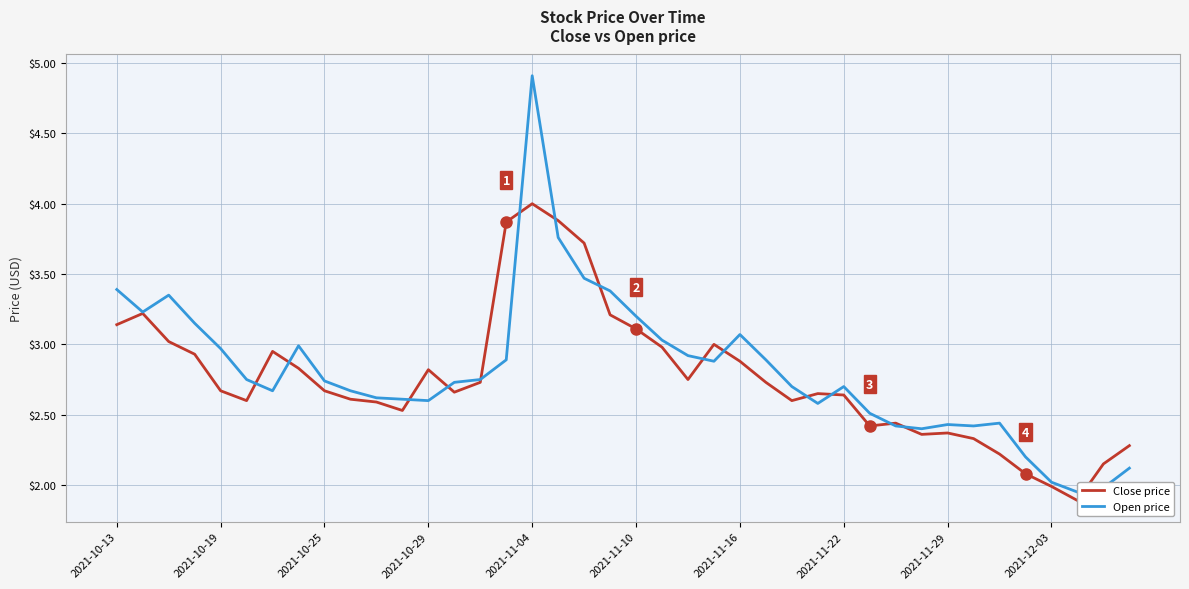

True or false: Open price has a value of 1.1 at 2021-10-19.

False